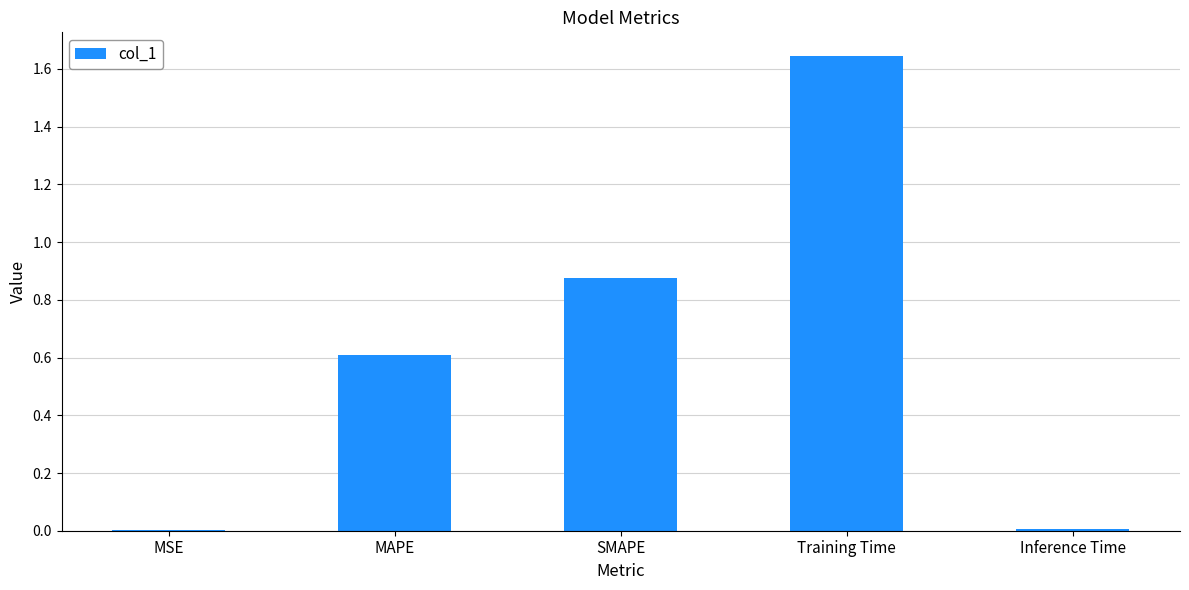

What is the sum of all values?

3.1